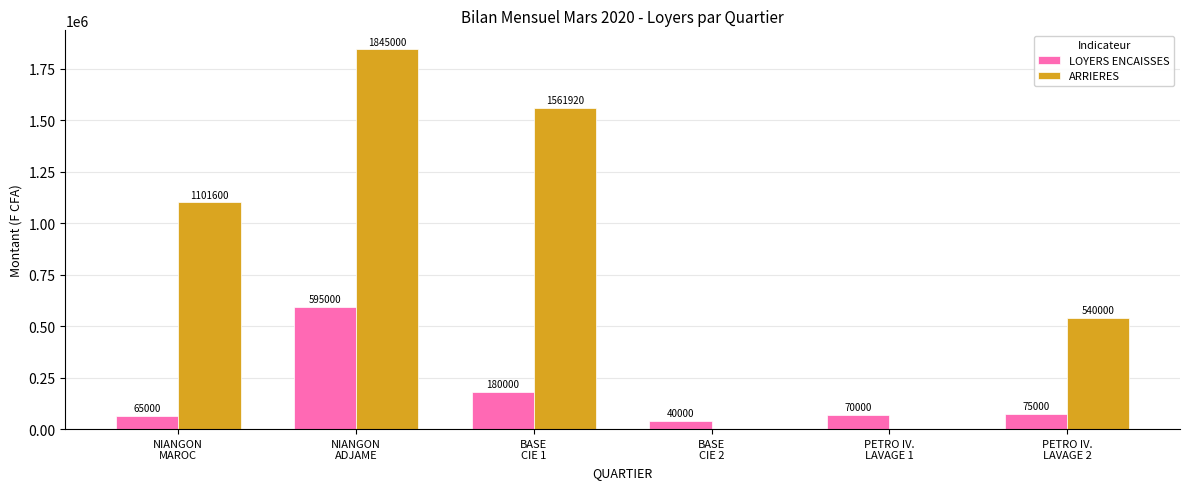

What is the greatest value displayed?

1845000